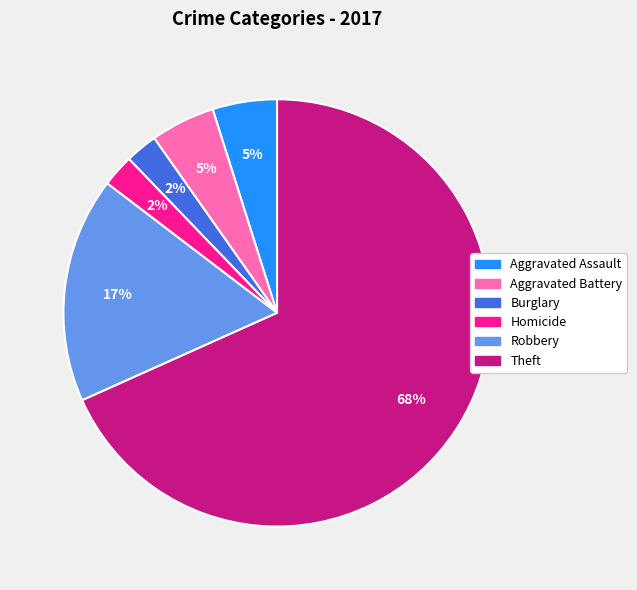

Which slice is the largest?

Theft